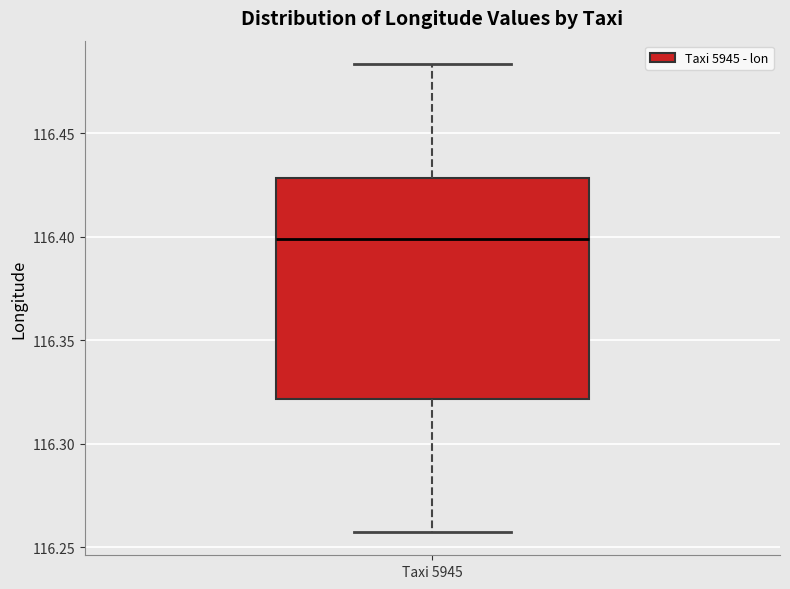

Where is the lower edge of the box for Taxi 5945 on the y-axis? The values are not printed on the chart, so give them approximately, as read against the axis.

116.320